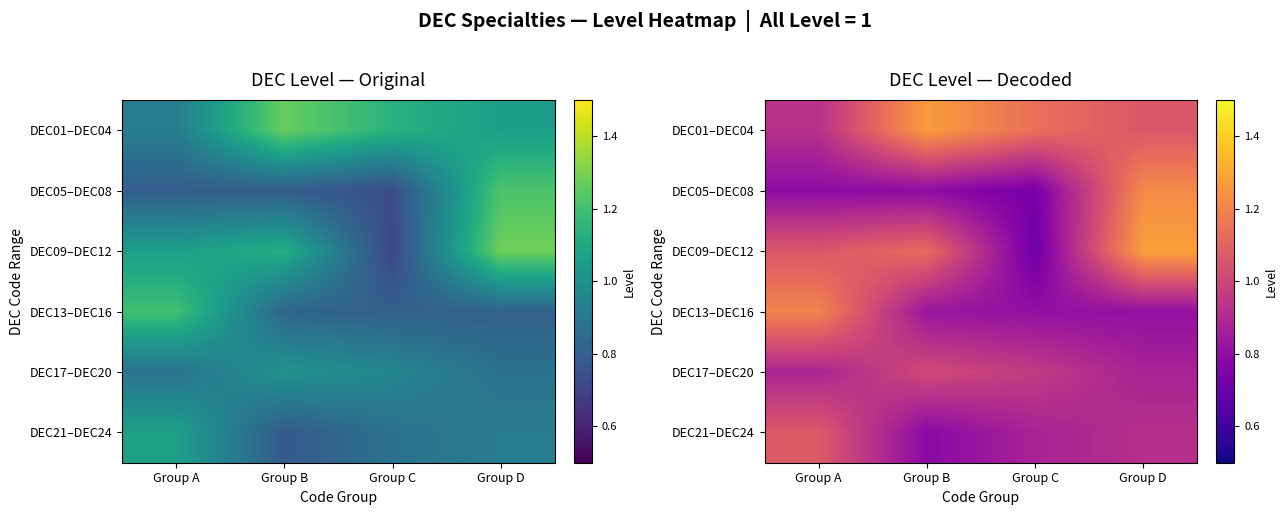

What is the average value of the DEC21–DEC24 series?

0.9